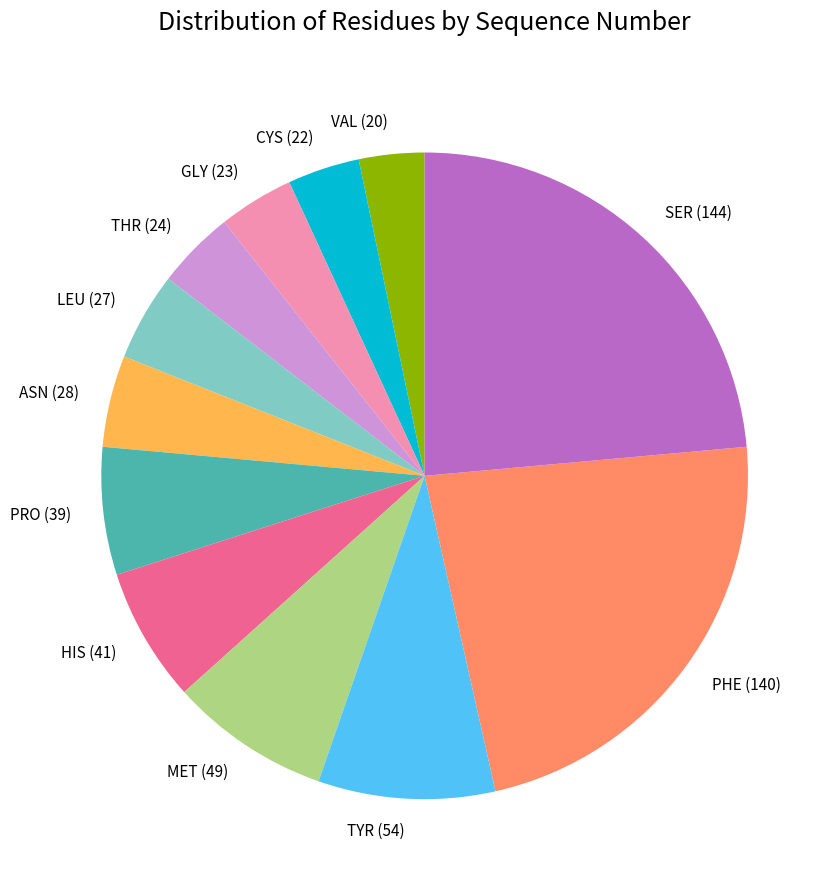

Is PHE (140) the majority of the pie?

No